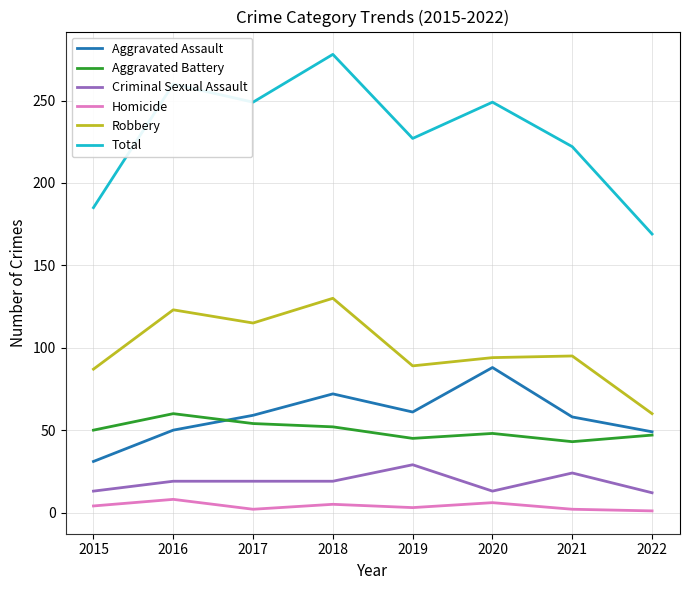

Does the chart have visible grid lines?

Yes